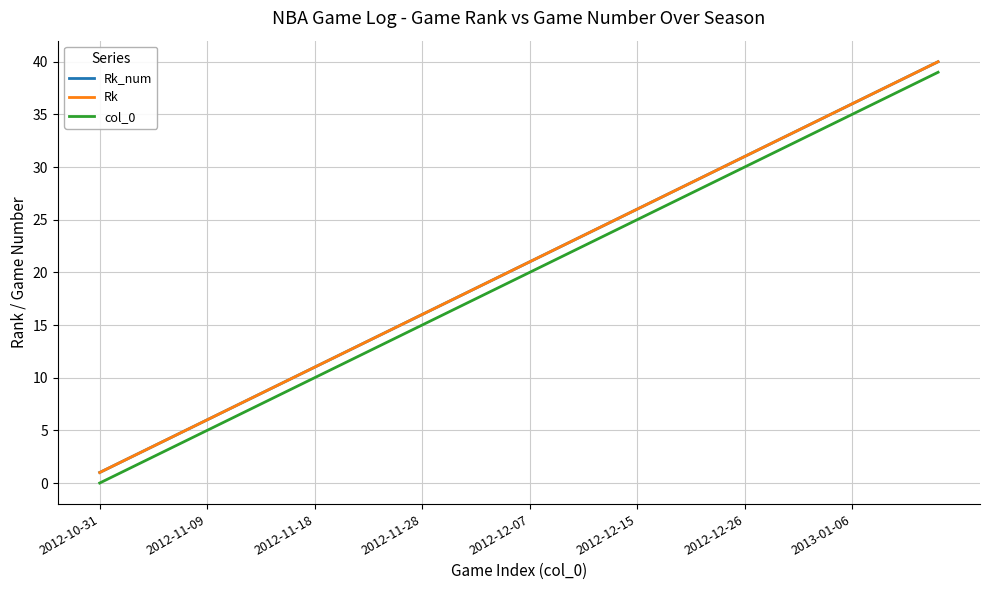

Is this an area chart (filled region under the line)?

No